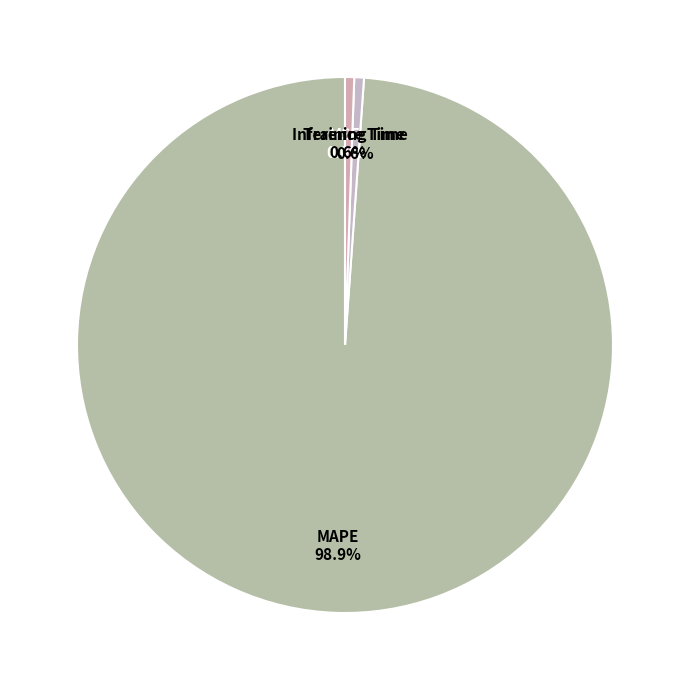

Do MAPE and Training Time together represent more than half of the pie?

Yes